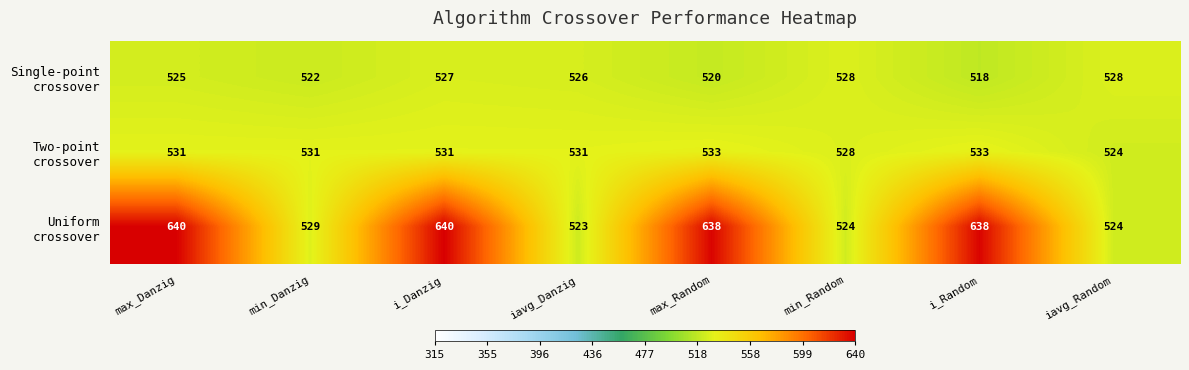

Which label corresponds to the smallest value in the chart?

i_Random